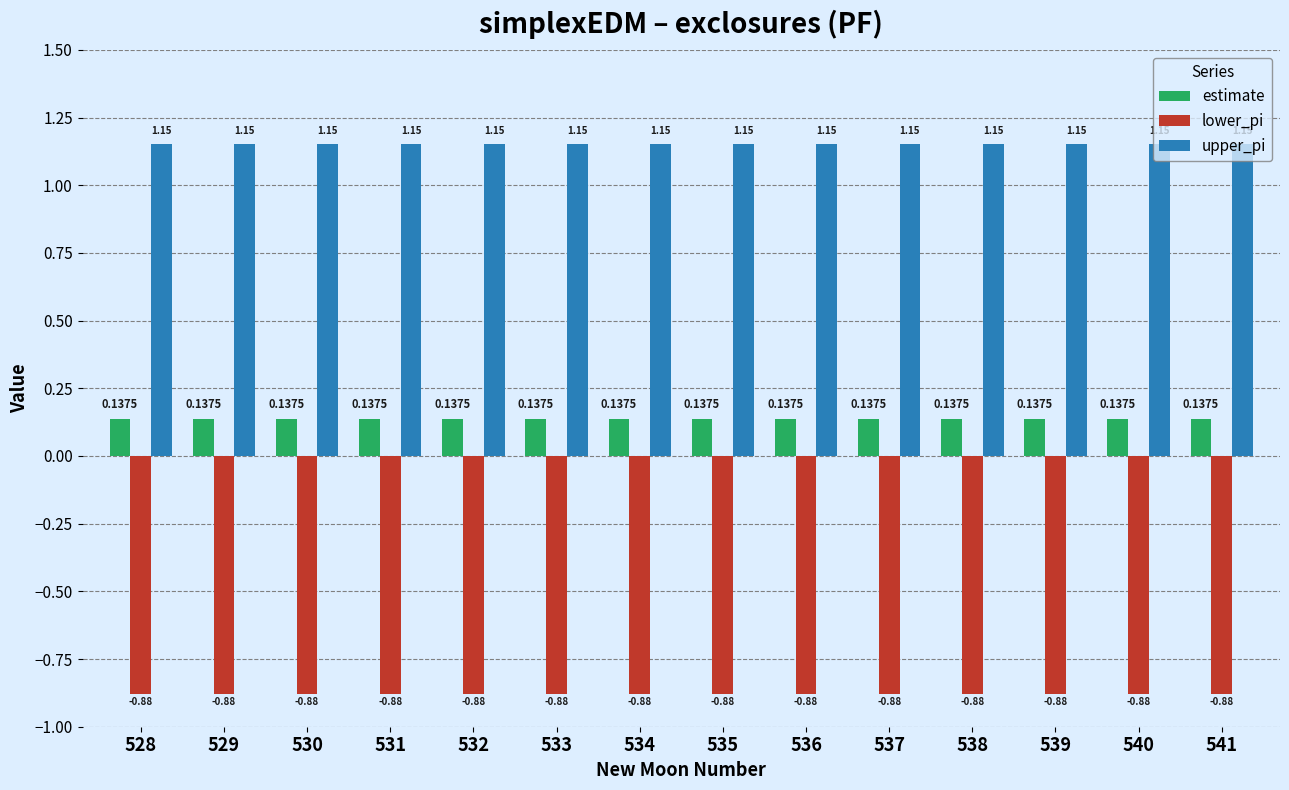

What is the sum of the estimate values at 528 and 529?

0.3